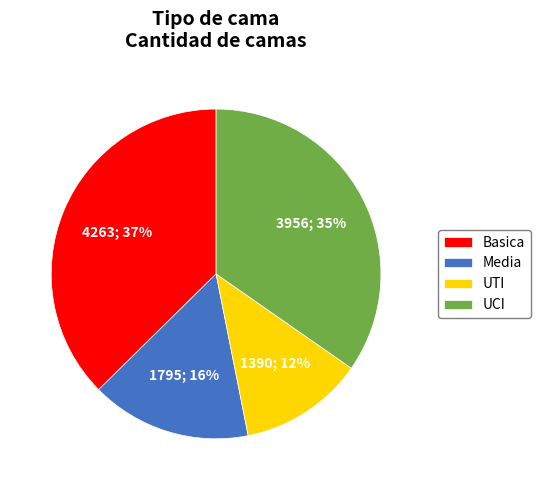

To the nearest percent, what portion does UCI represent?

35%